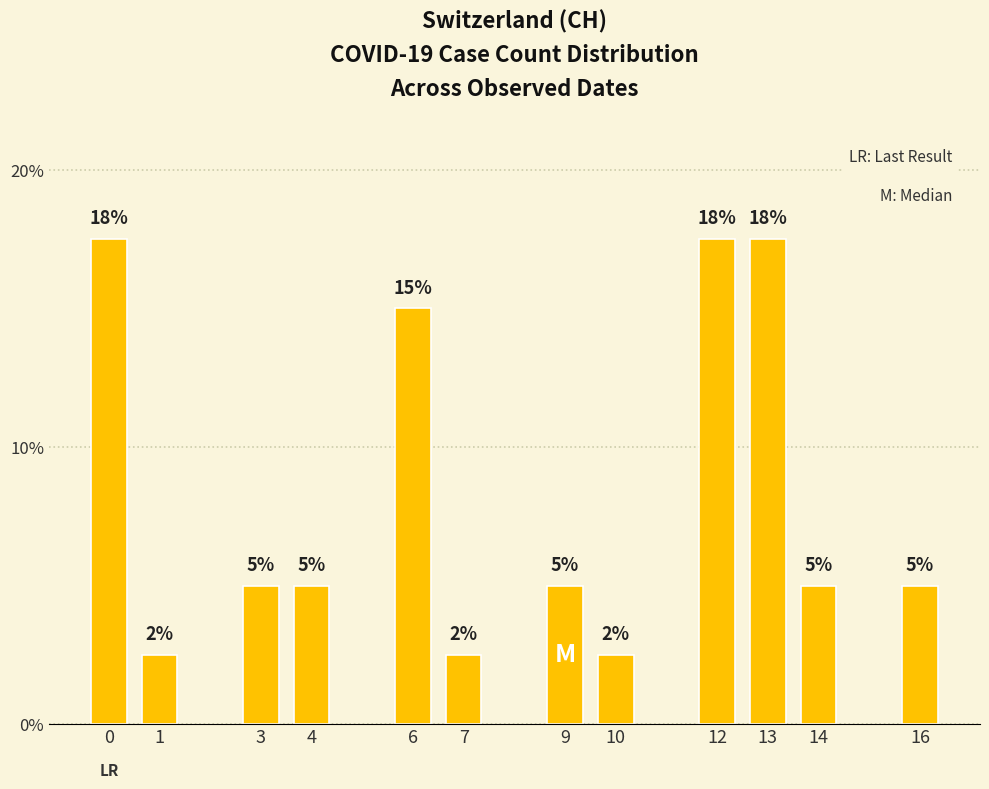

The chart shows a value of 5.0 at 4. True or false?

True